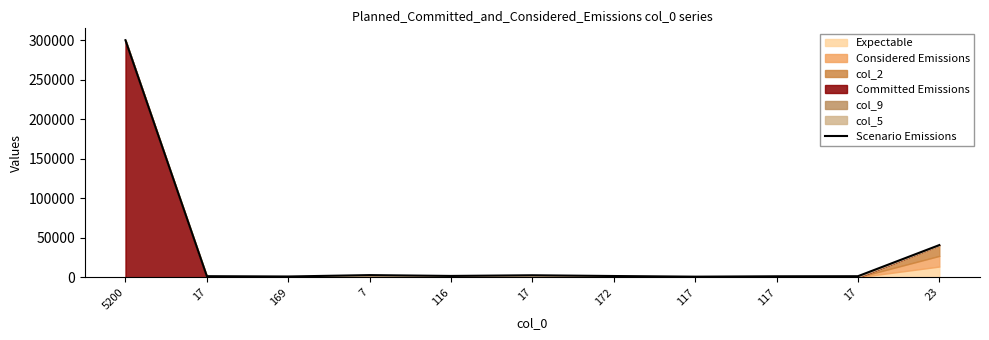

List the labels in order of value, smallest first.

117, 169, 117, 17, 17, 172, 116, 17, 7, 23, 5200